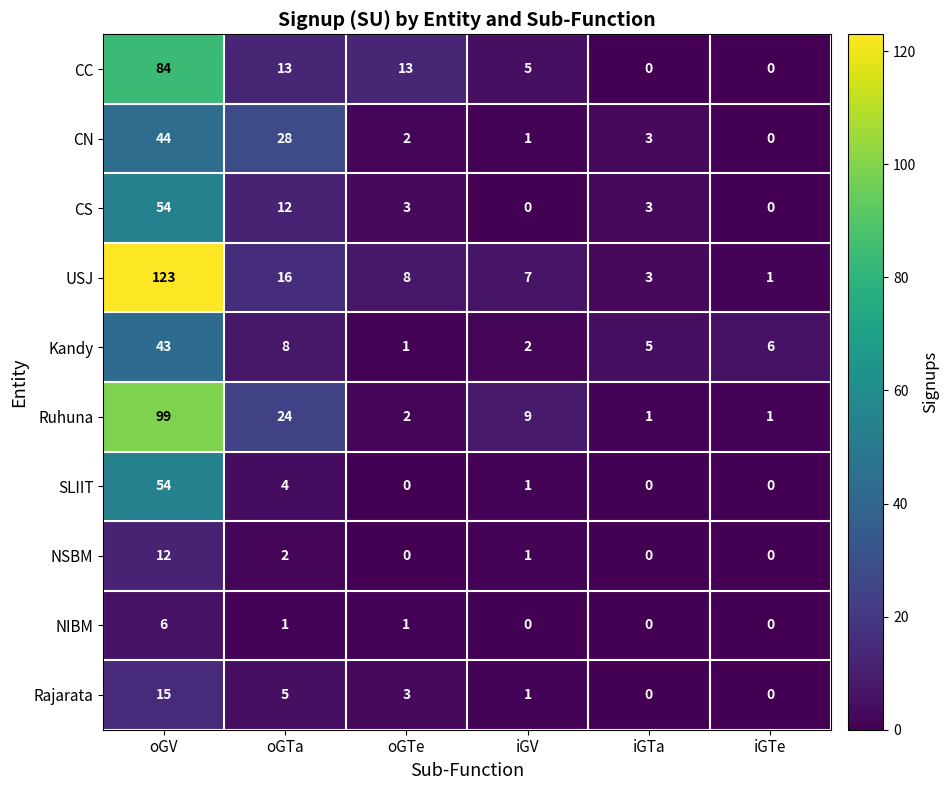

True or false: Rajarata has a value of 1 at iGV.

True